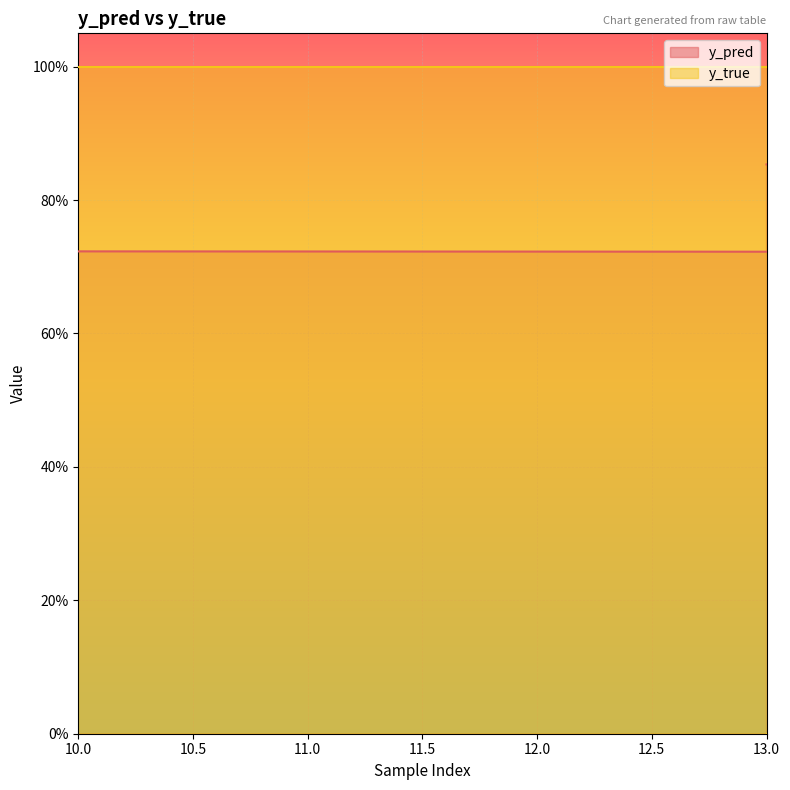

Which series has the largest total across all categories?

y_pred